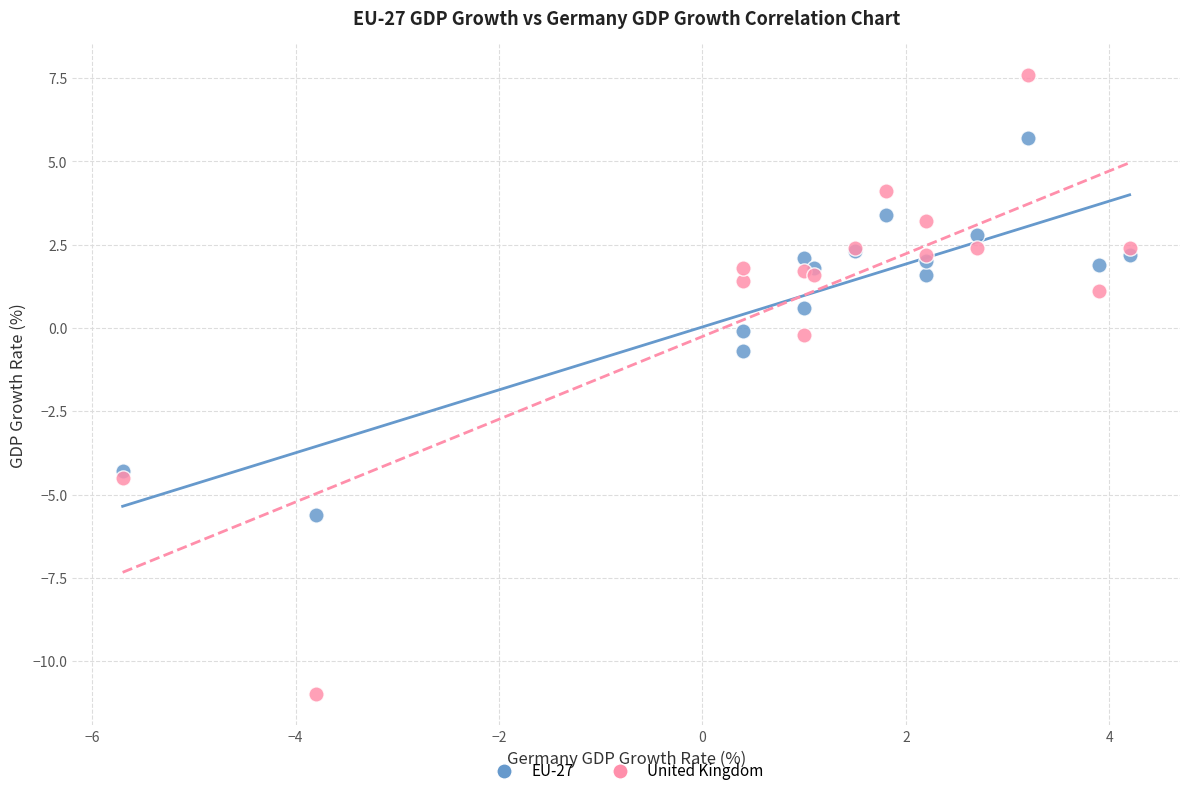

Which series reaches the minimum Y coordinate?

United Kingdom